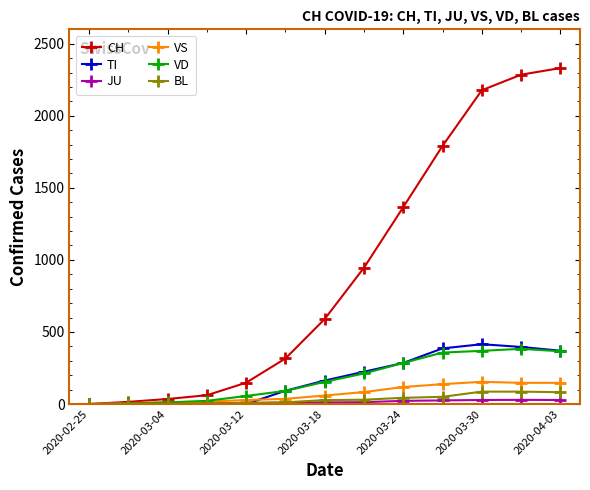

Which series has the widest spread of values?

CH